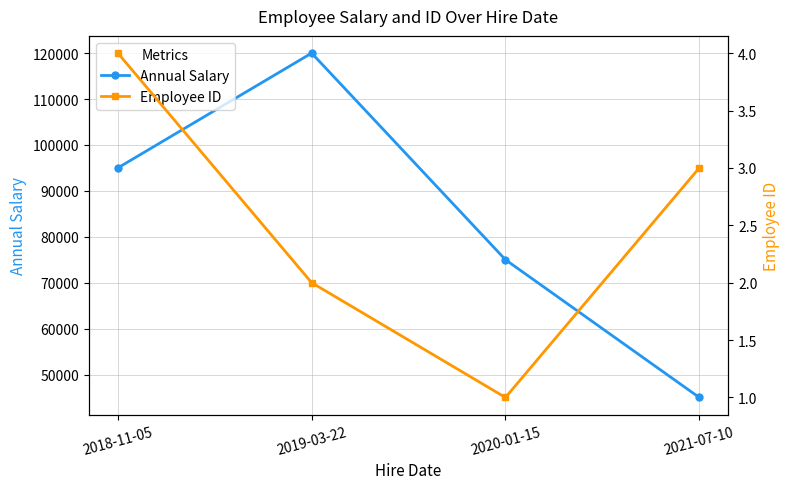

Is it true that Employee ID equals 4 at 2021-07-10?

False